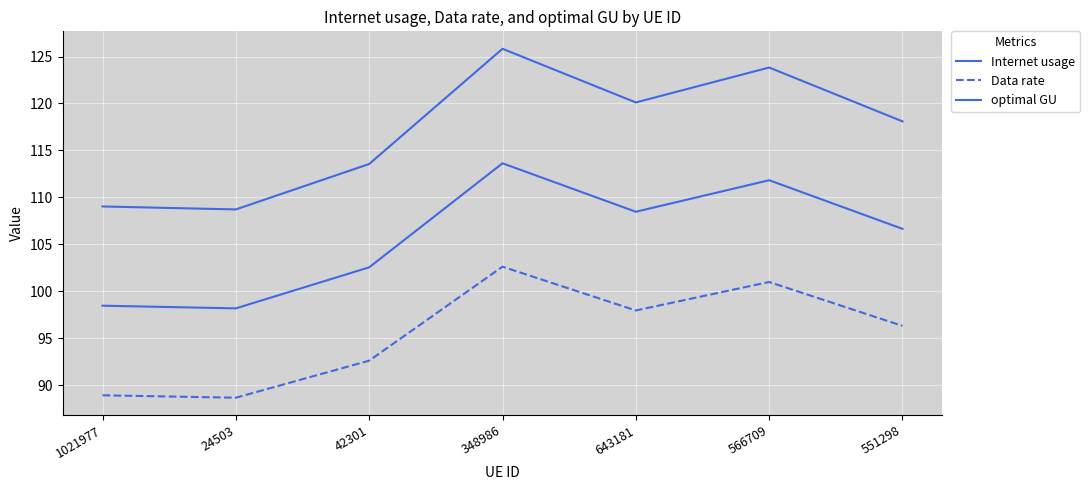

Does the chart have visible grid lines?

Yes